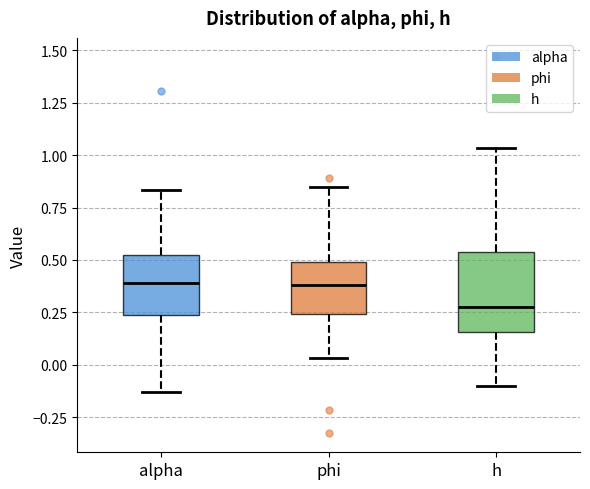

Where is the upper edge of the box for alpha on the y-axis? The values are not printed on the chart, so give them approximately, as read against the axis.

0.50